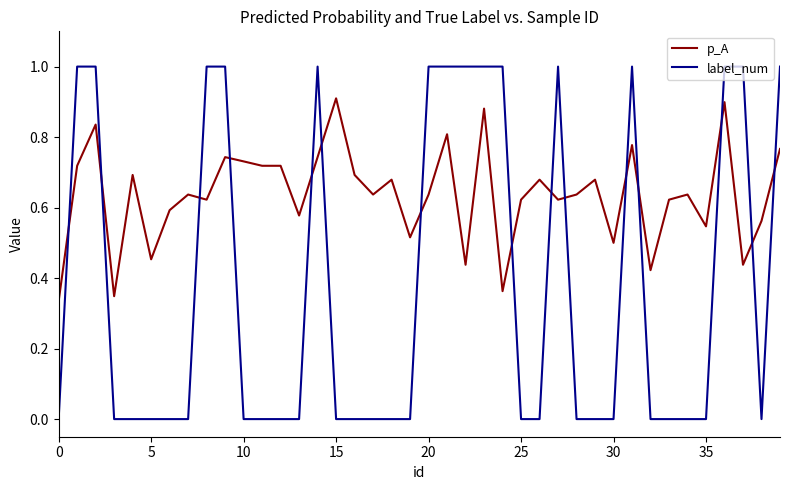

How many lines are shown in the chart?

2